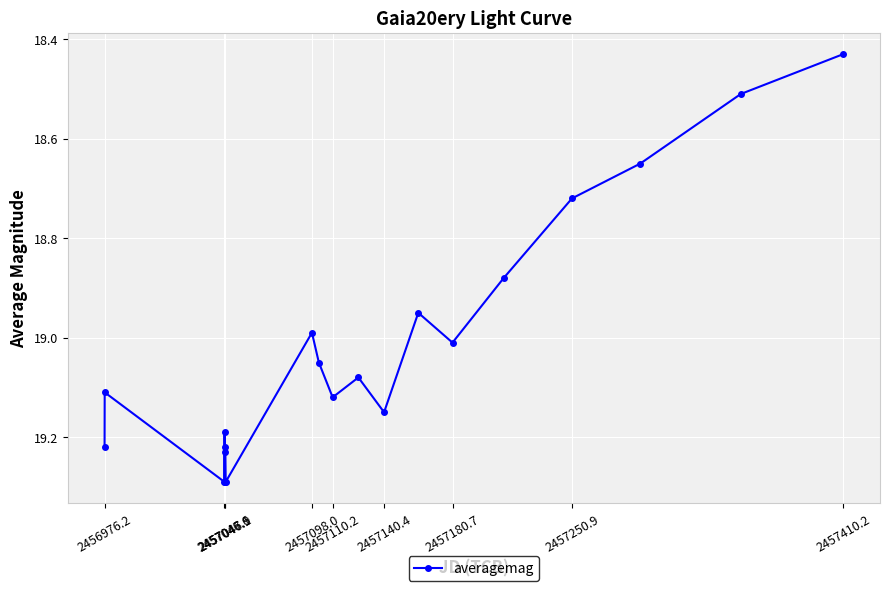

Does the chart display data point markers on the line(s)?

Yes